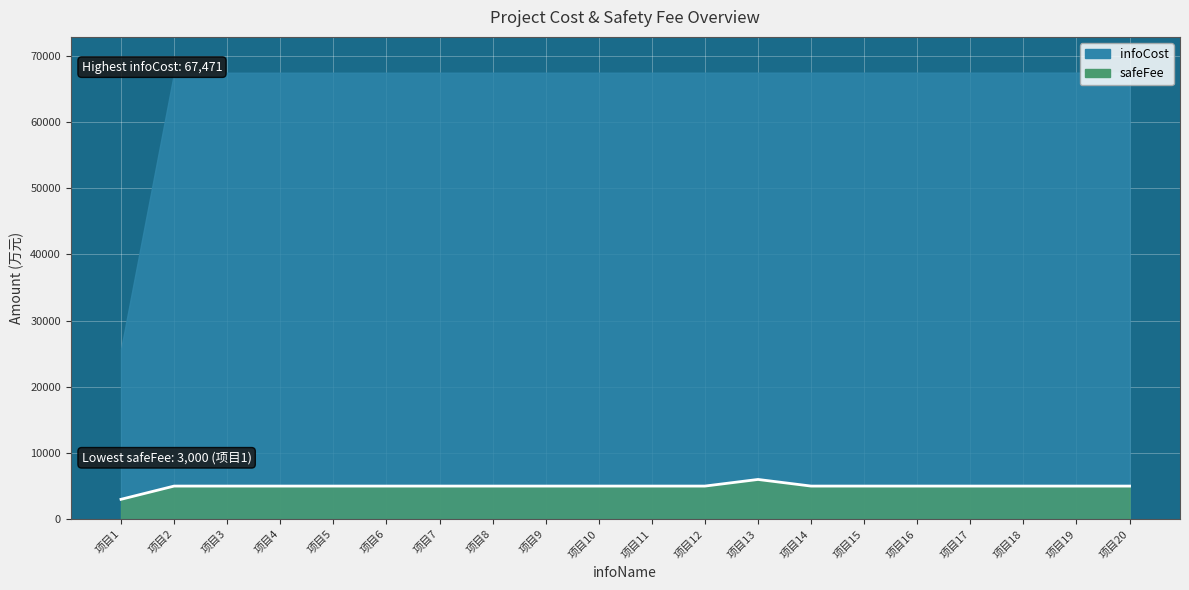

True or false: the data shows 7171 at 项目4.

False